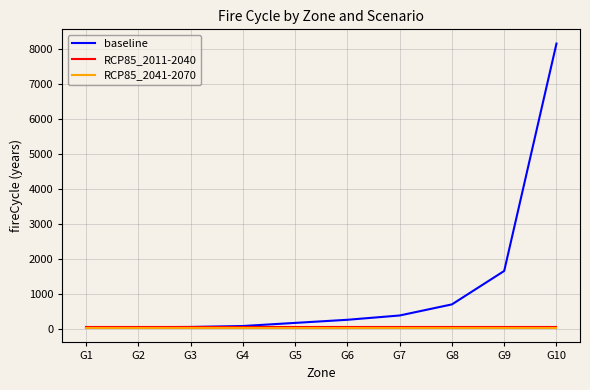

At which label is baseline closest to 4105?

G9